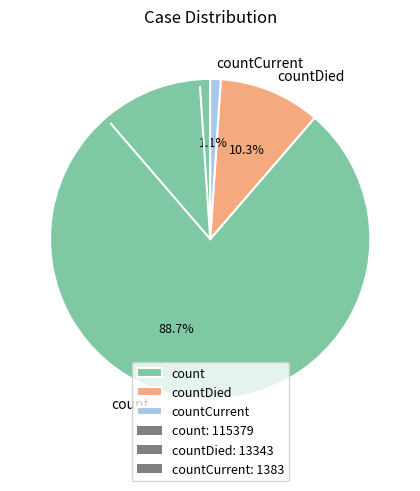

What percentage is the countCurrent slice, to the nearest percent?

1%